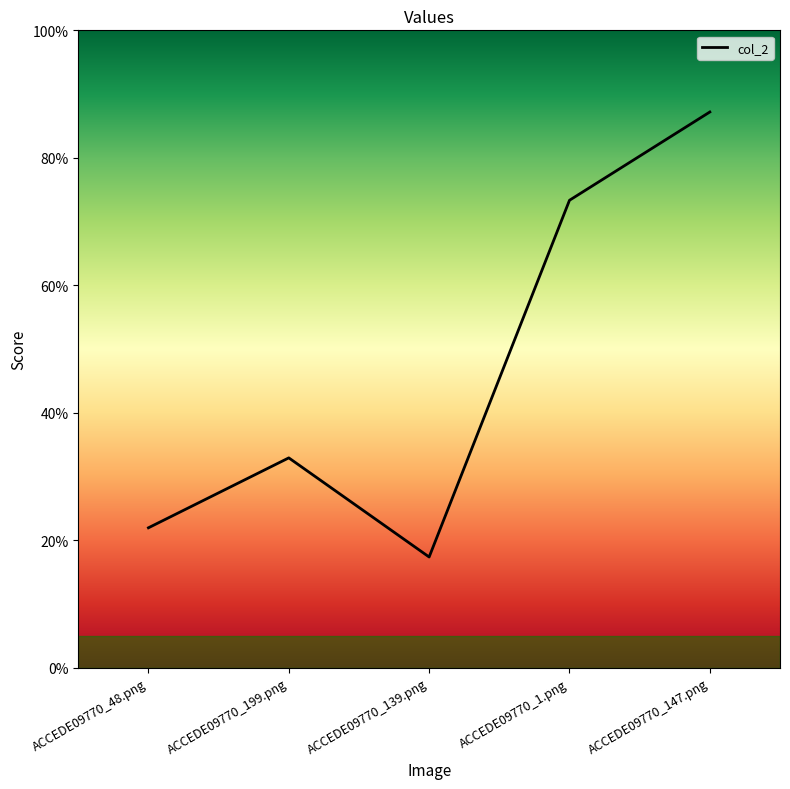

Which category has the lowest value across all series?

ACCEDE09770_139.png